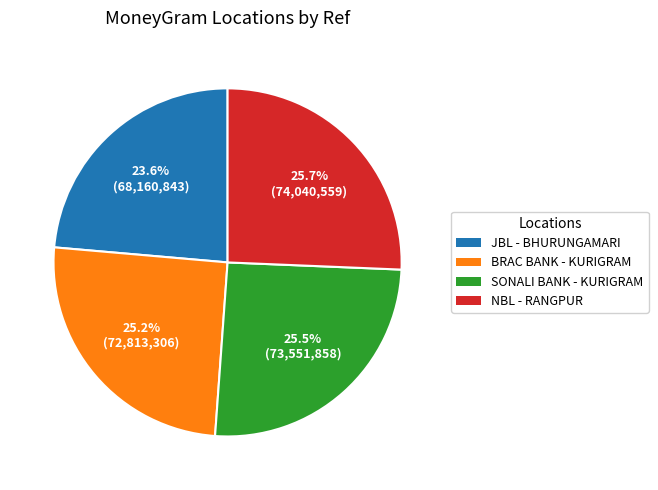

Does any single category account for the majority?

No